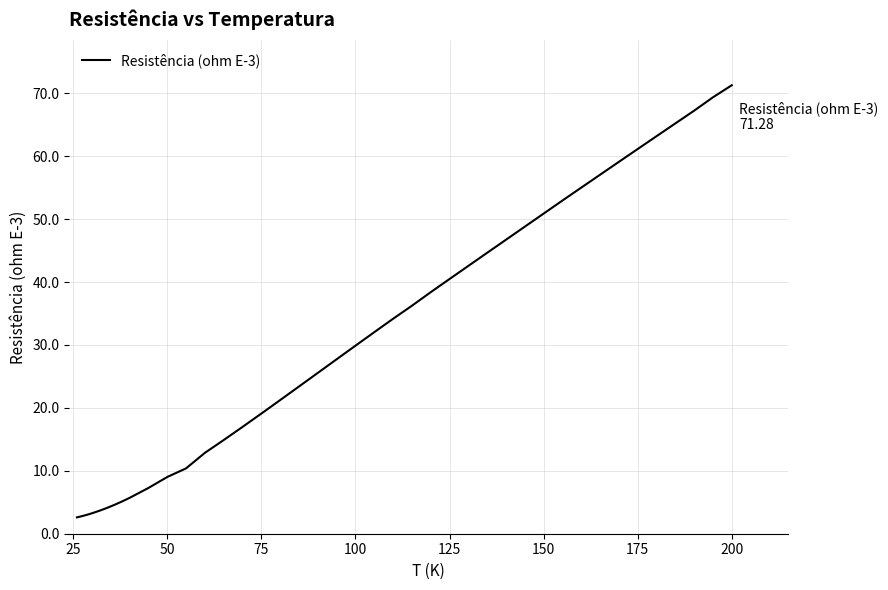

What is the difference between the maximum and minimum values?

68.7